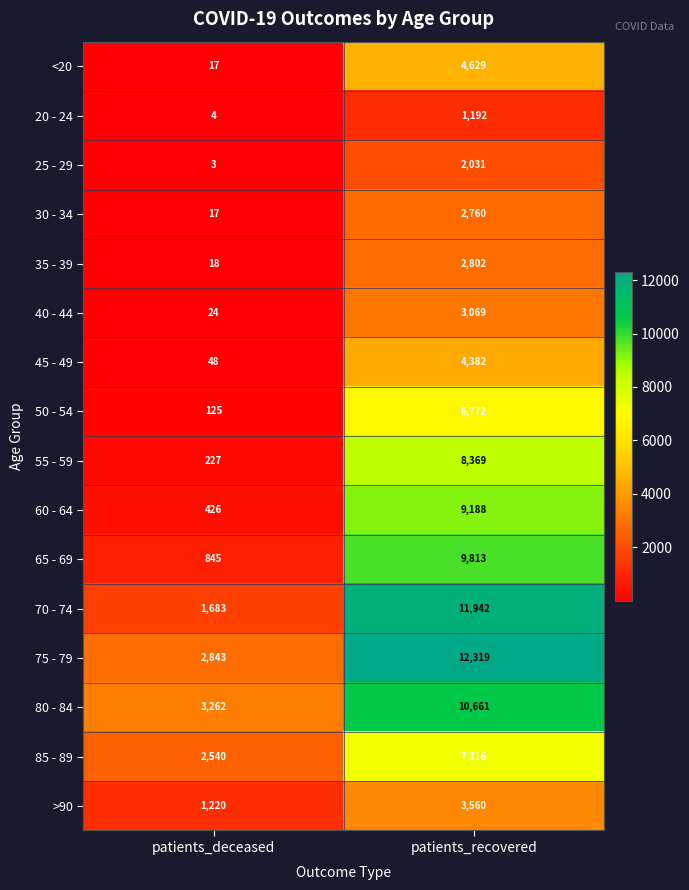

Count the number of categories in the chart.

2